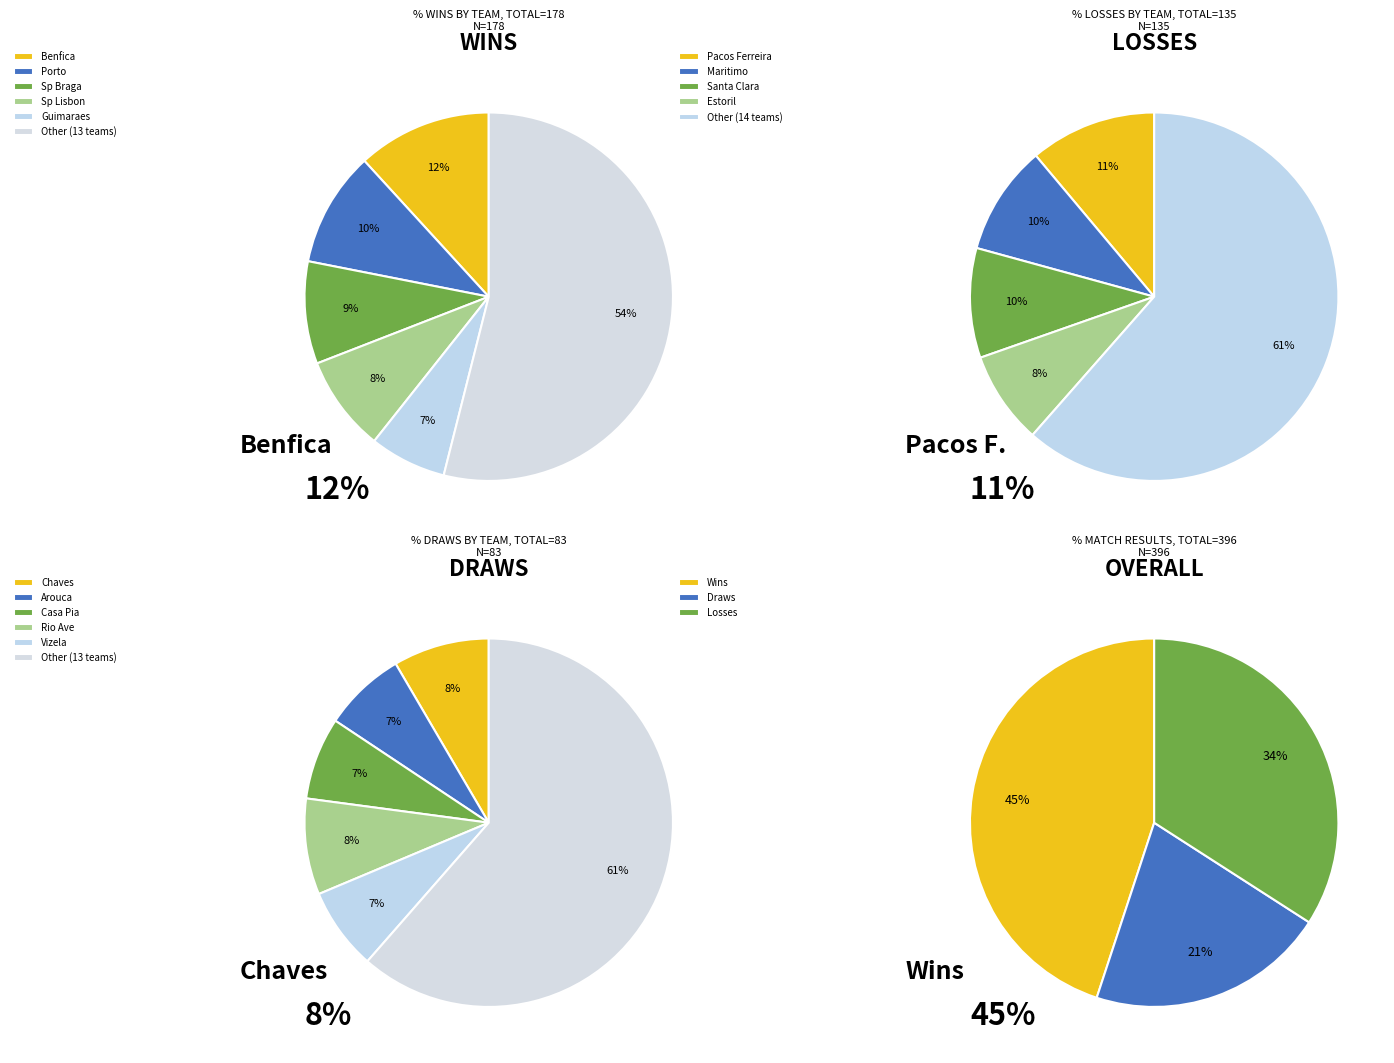

The Estoril slice represents 1% of the pie. True or false?

False